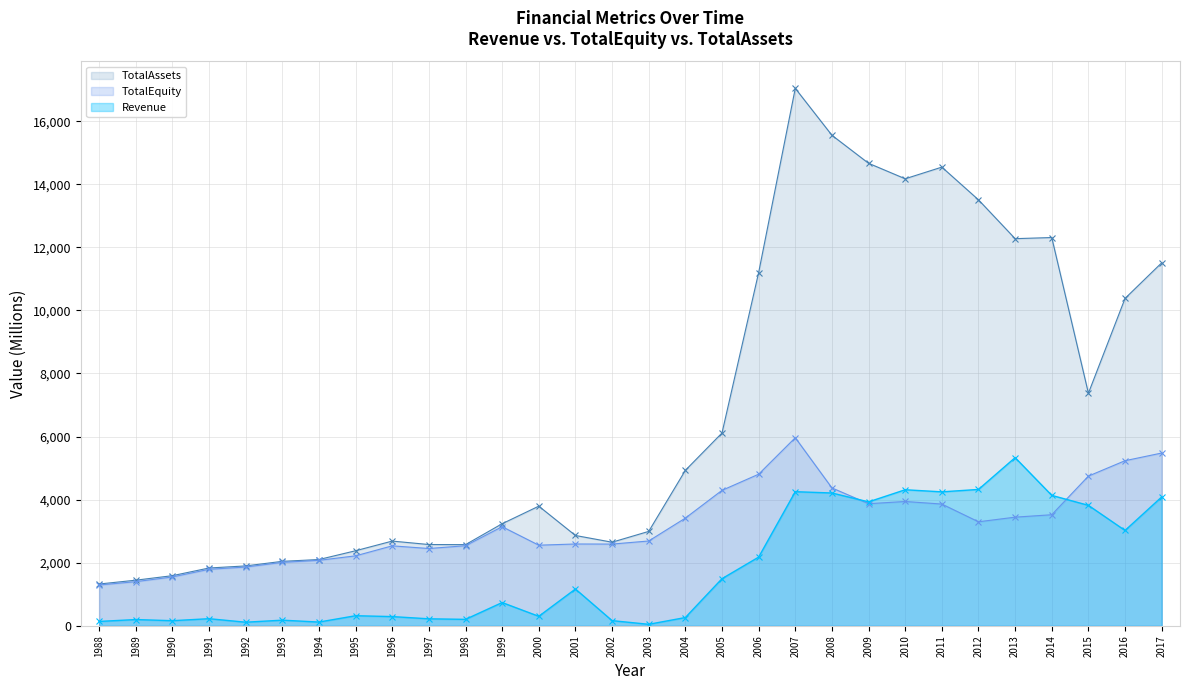

What is the sum of the Revenue values at 1988 and 2013?

5472.3